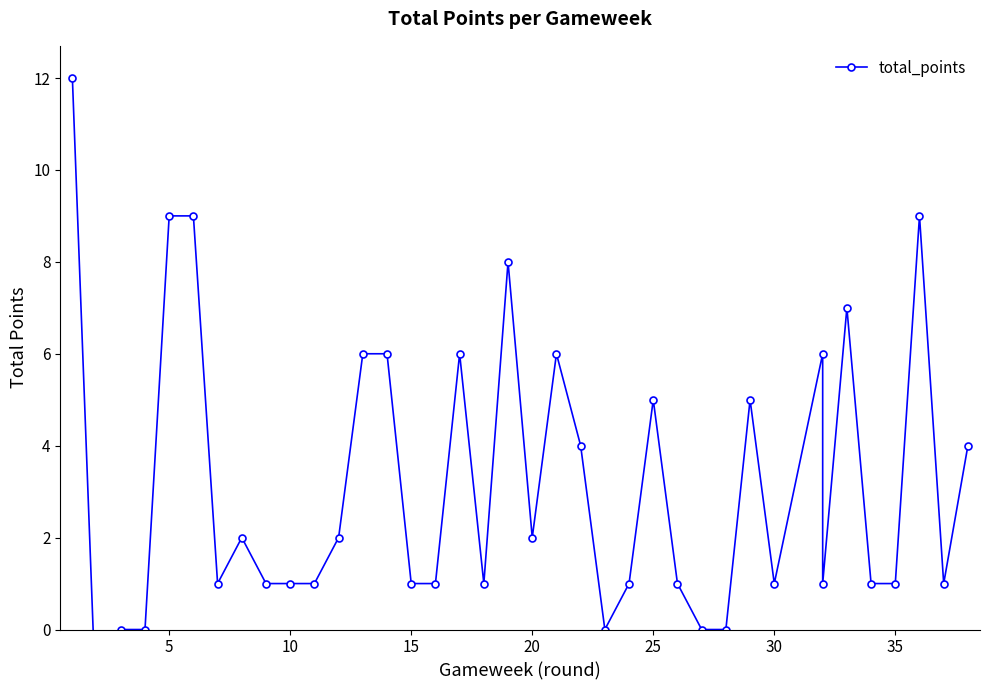

Count the number of data series in this chart.

1